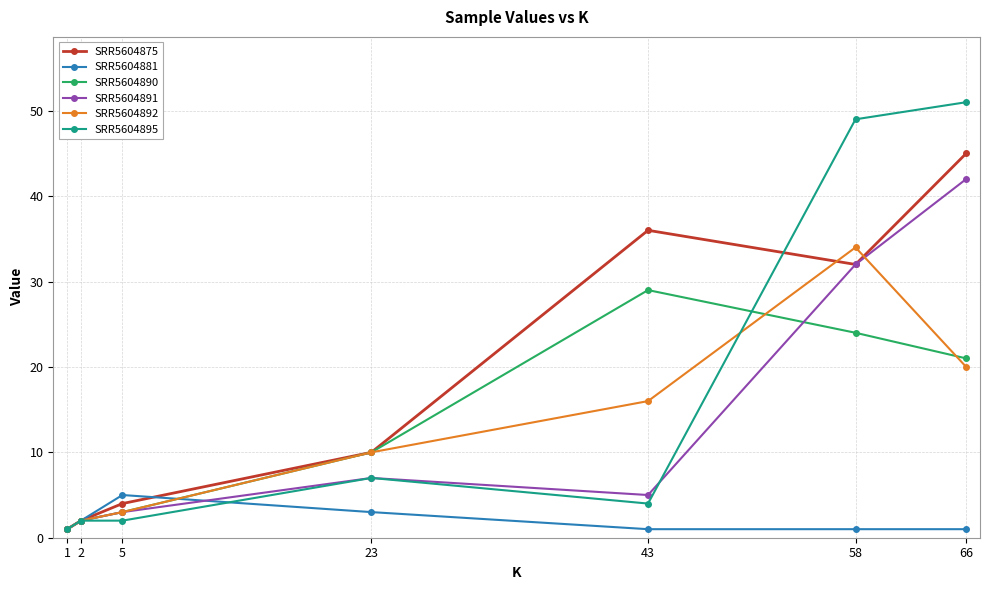

Is the value of SRR5604891 at 43 greater than the value of SRR5604895 at 5?

Yes